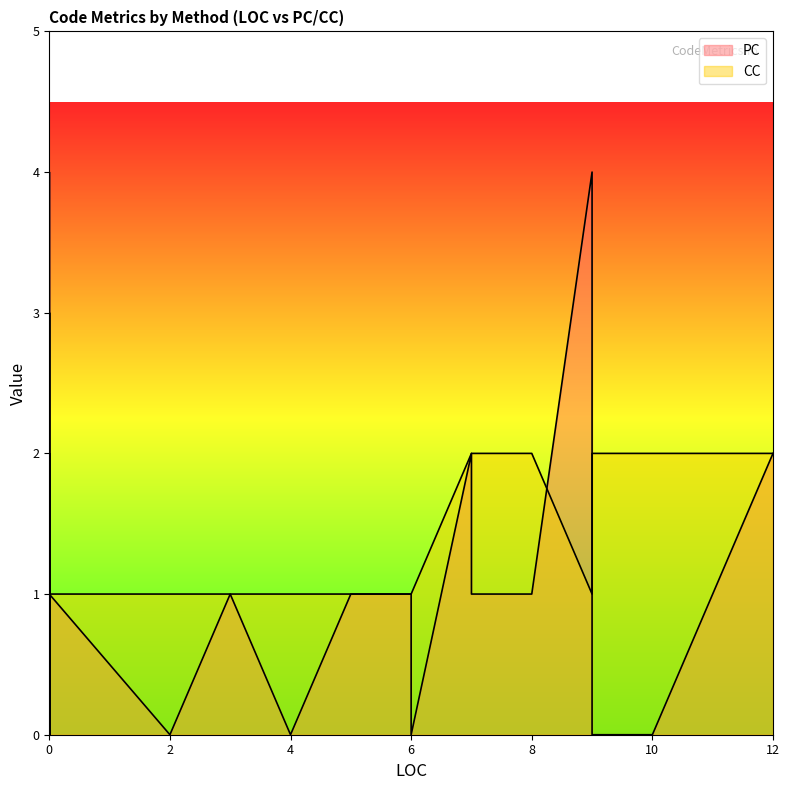

After their last crossing, which series has the higher values: CC or PC?

CC